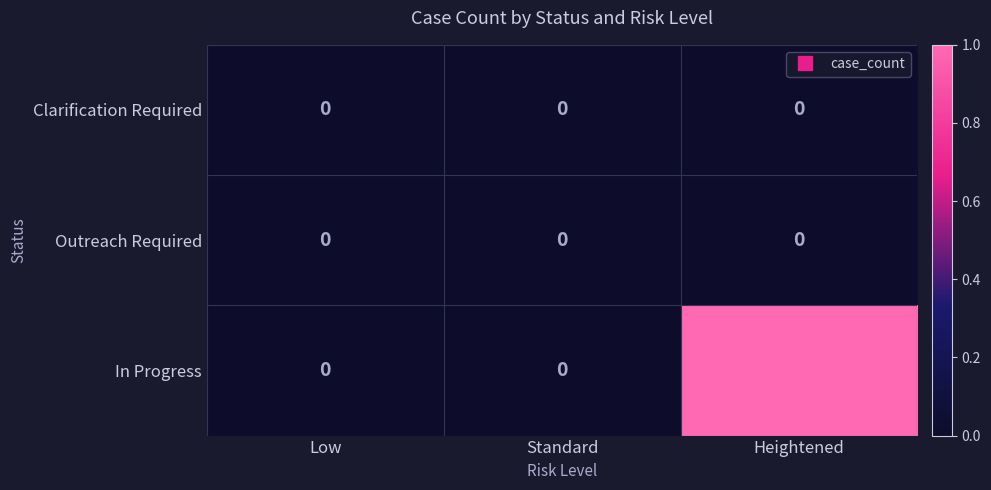

Reading right to left, extract all data points from this chart.

Clarification Required: 0	0	0
Outreach Required: 0	0	0
In Progress: 1	0	0